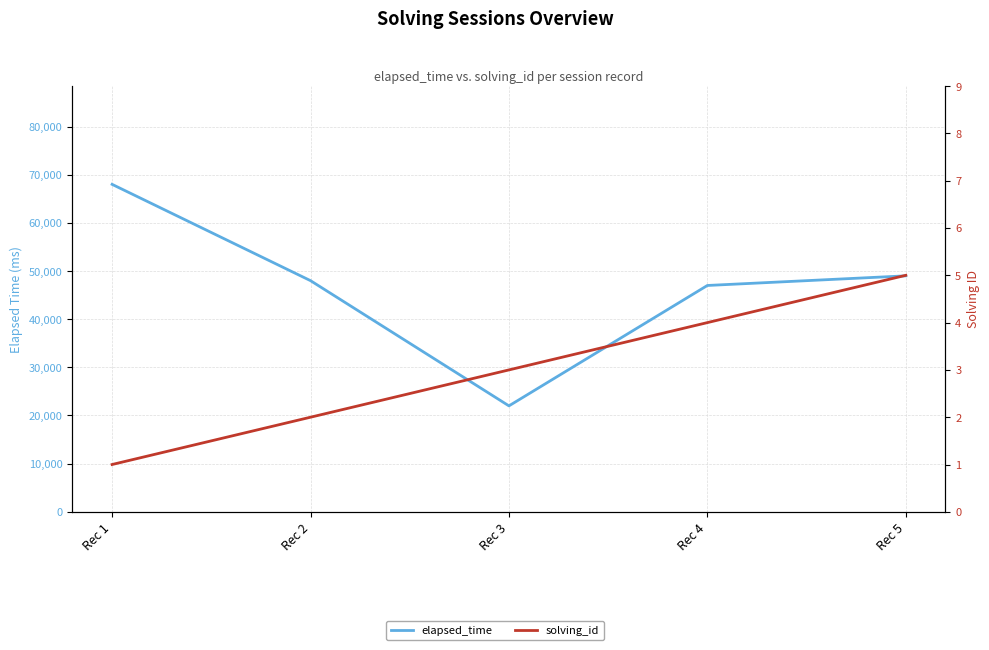

Which series has the largest range (max minus min)?

elapsed_time